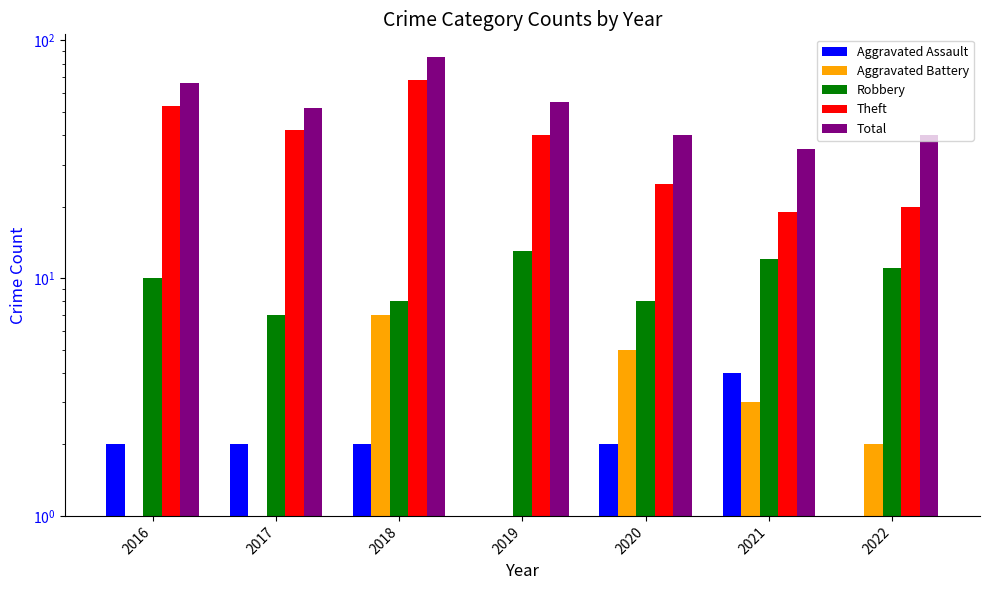

Which series has the widest spread of values?

Total